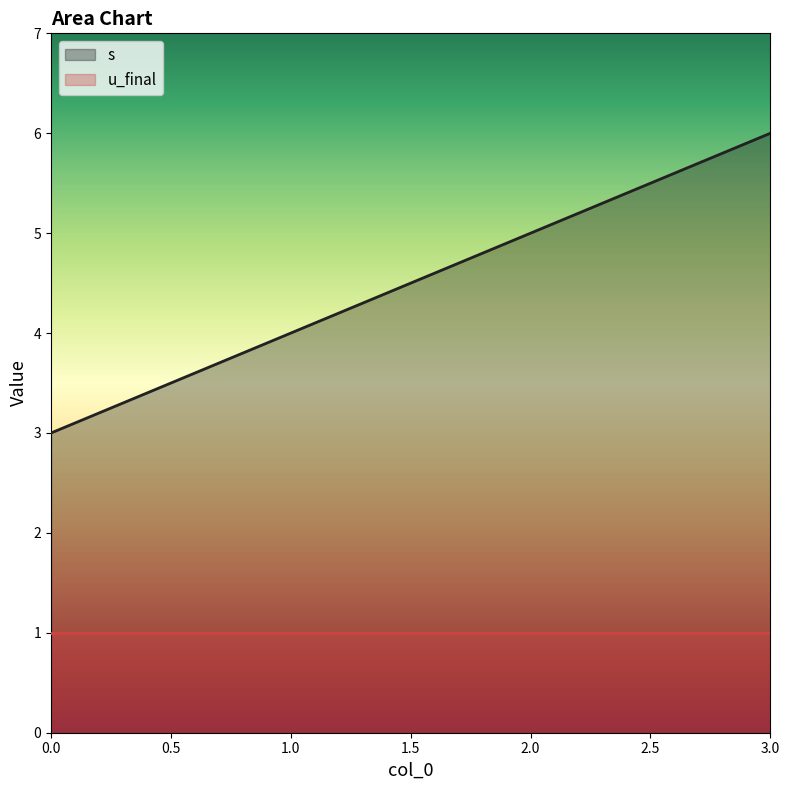

What is the value of the 1st point from the left?

3